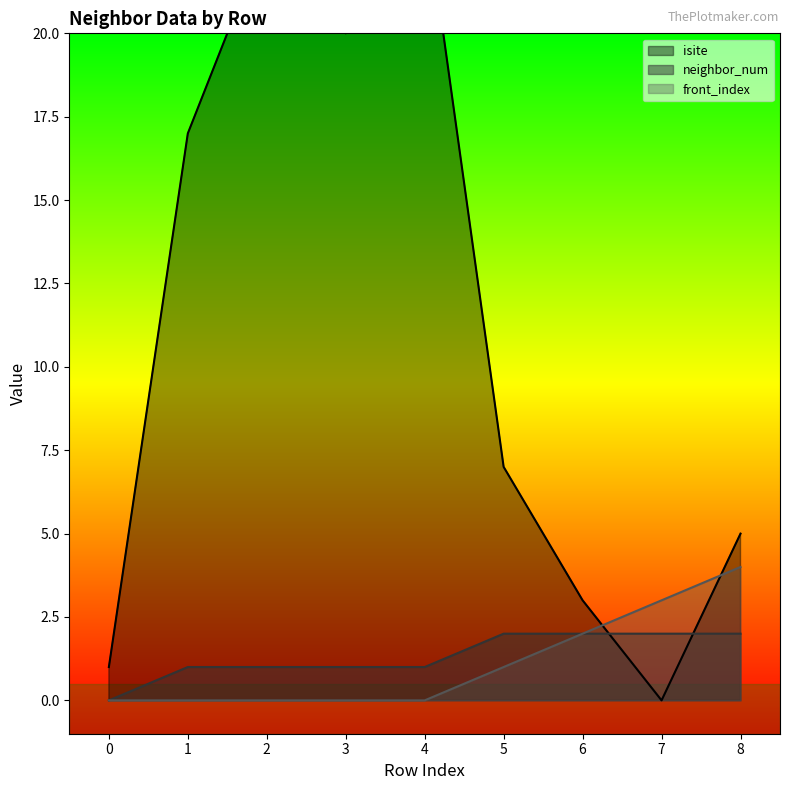

Count the number of categories in the chart.

9